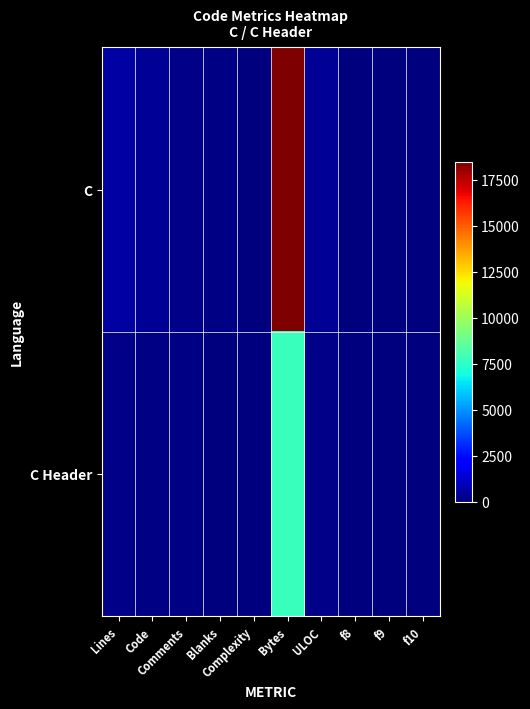

At which category is the sum across all series the highest?

Bytes